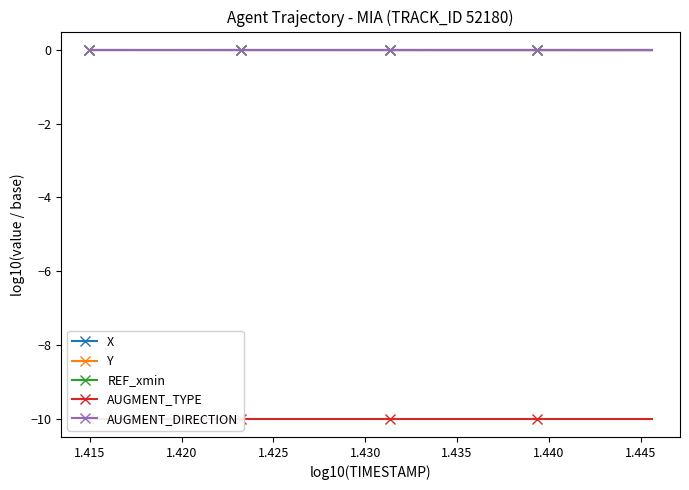

Which series has the largest total across all categories?

X